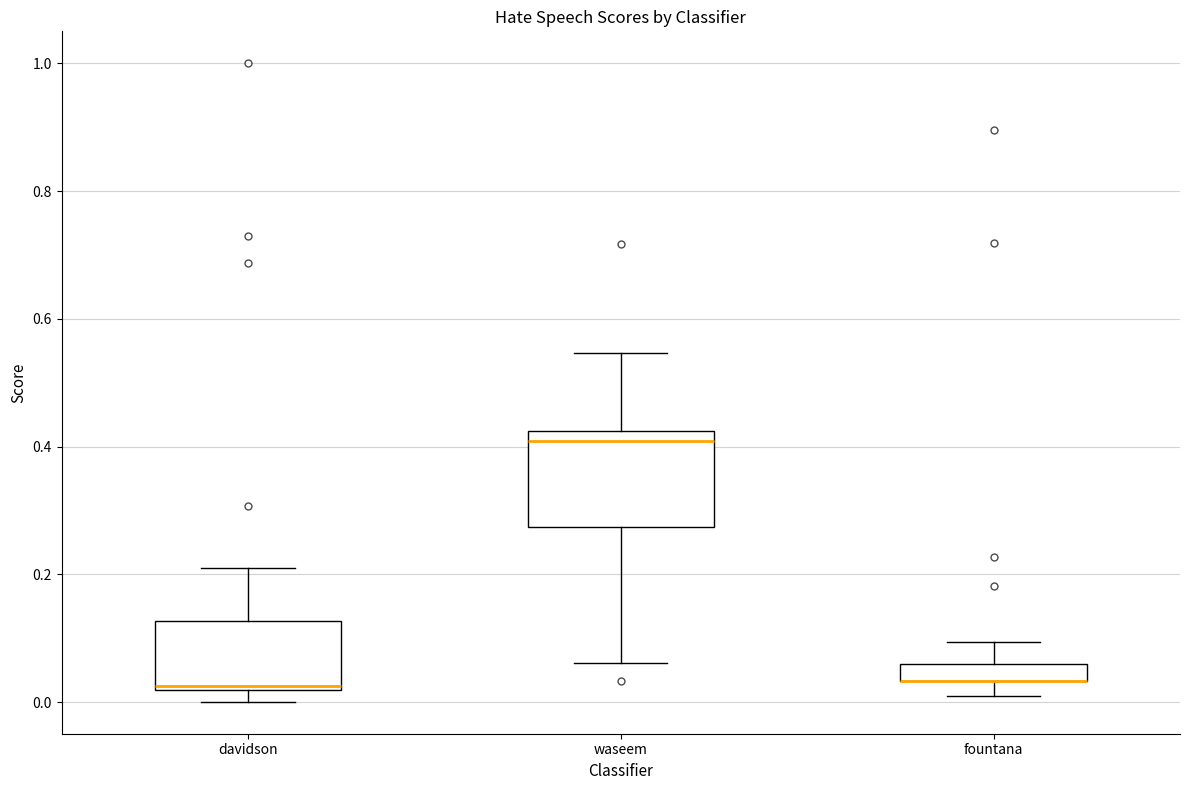

Where does the upper whisker of the box for waseem end on the y-axis? The values are not printed on the chart, so give them approximately, as read against the axis.

0.54